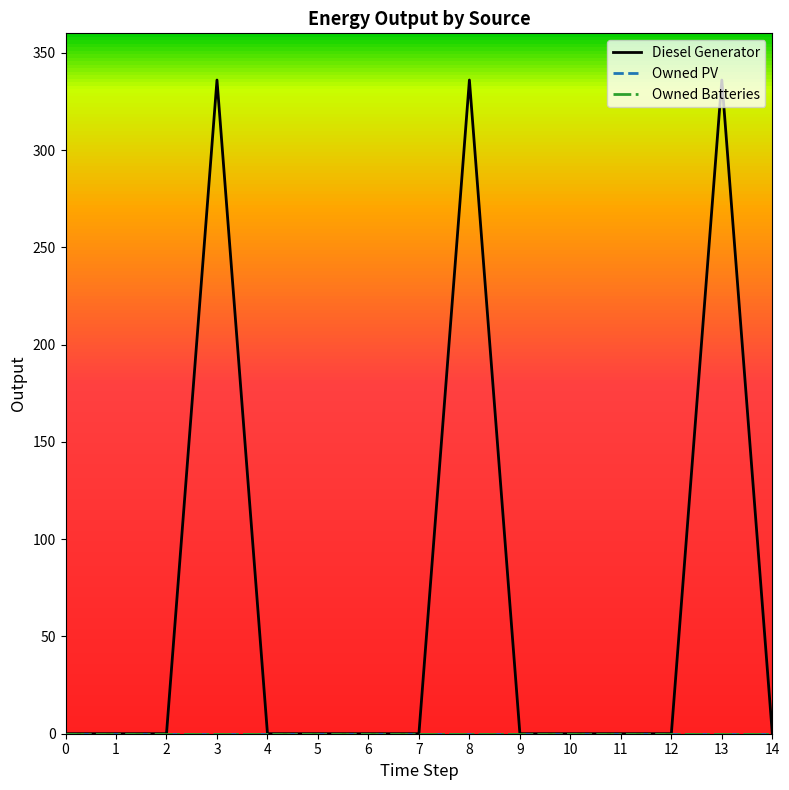

Reading left to right, transcribe all the data shown in this chart.

Diesel Generator: 0	0	0	336	0	0	0	0	336	0	0	0	0	336	0
Owned PV: 0	0	0	0	0	0	0	0	0	0	0	0	0	0	0
Owned Batteries: 0	0	0	0	0	0	0	0	0	0	0	0	0	0	0